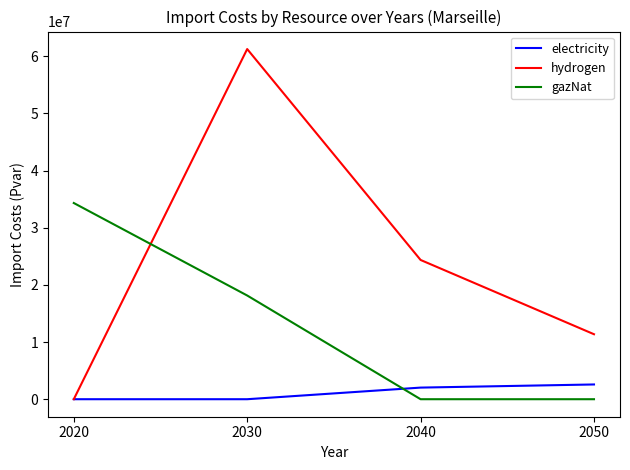

Is it true that electricity equals 2032472.8 at 2040?

True